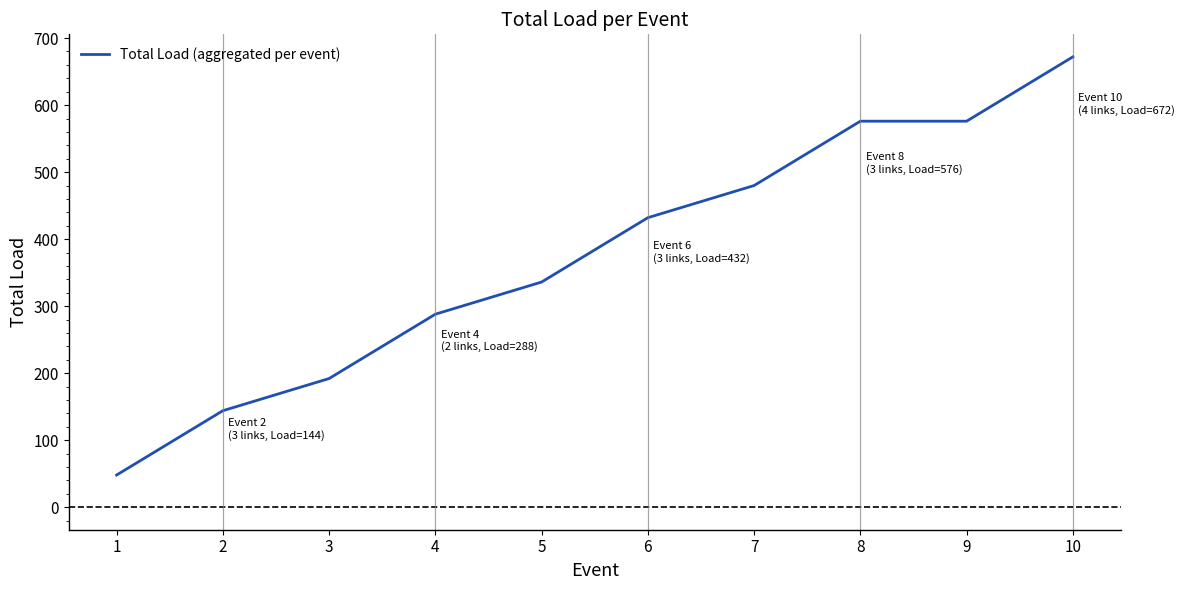

True or false: the data has more than 1 interior local peaks.

False